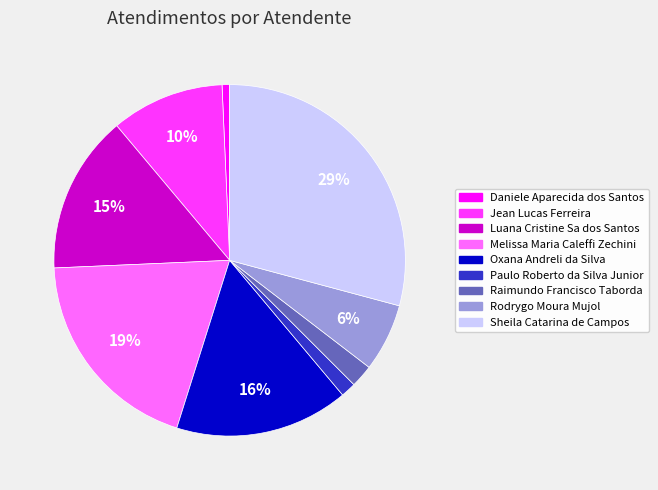

To the nearest percent, what portion does Rodrygo Moura Mujol represent?

6%